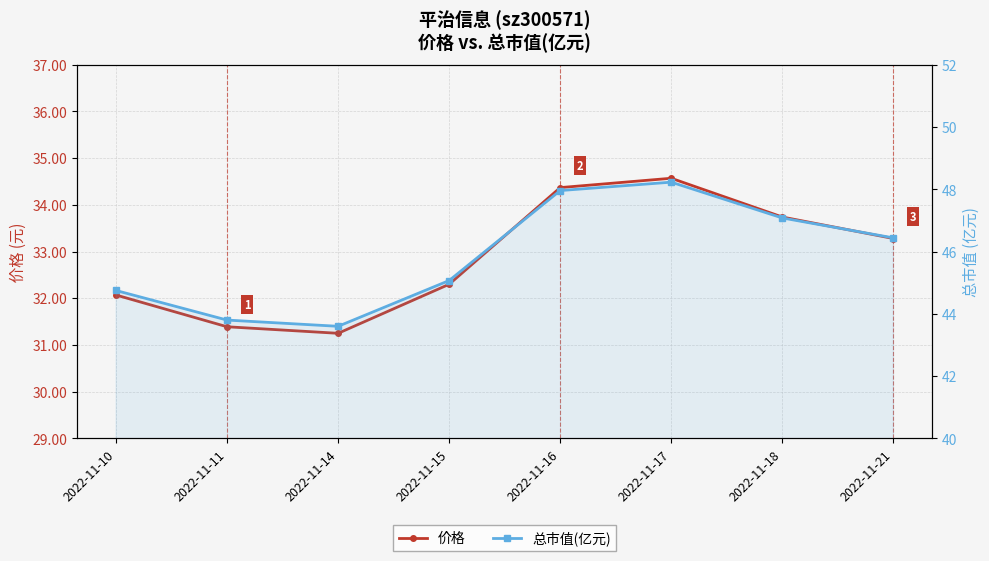

Where does the 总市值(亿元) series first go above 46?

2022-11-16